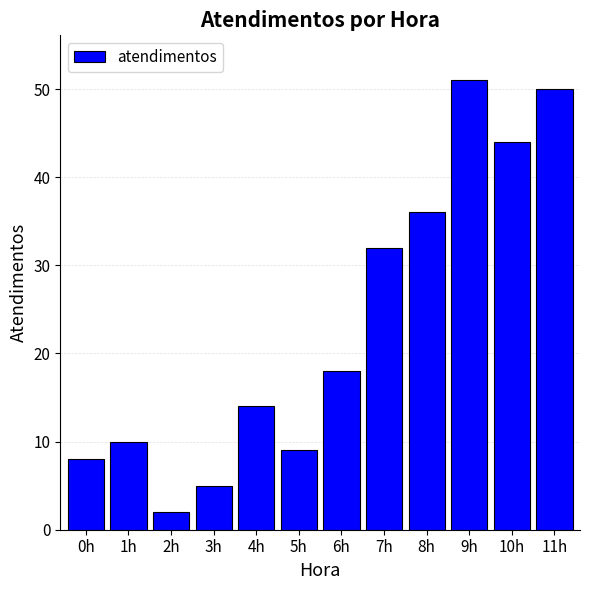

Which label corresponds to the largest value in the chart?

9h